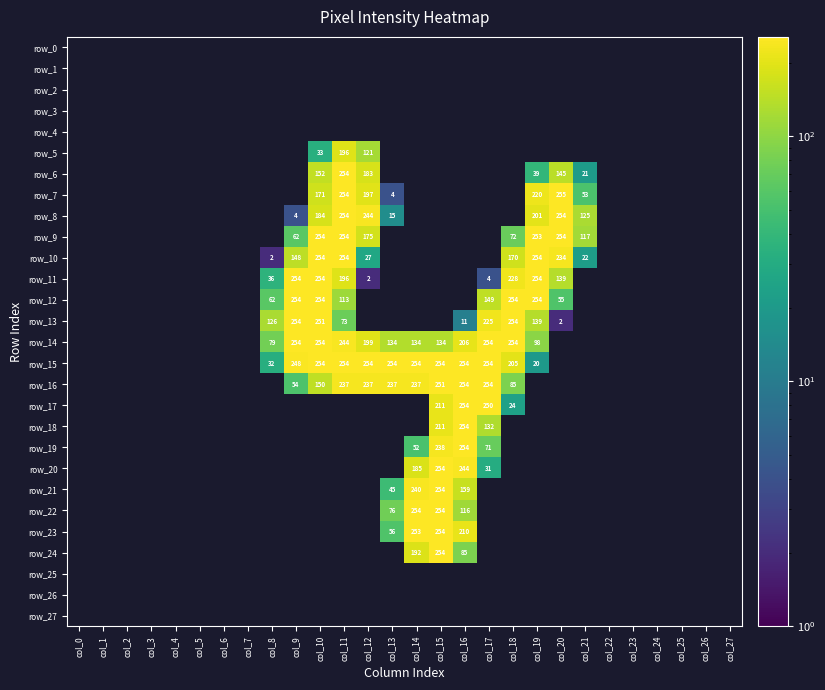

What is the smallest value displayed?

2.0